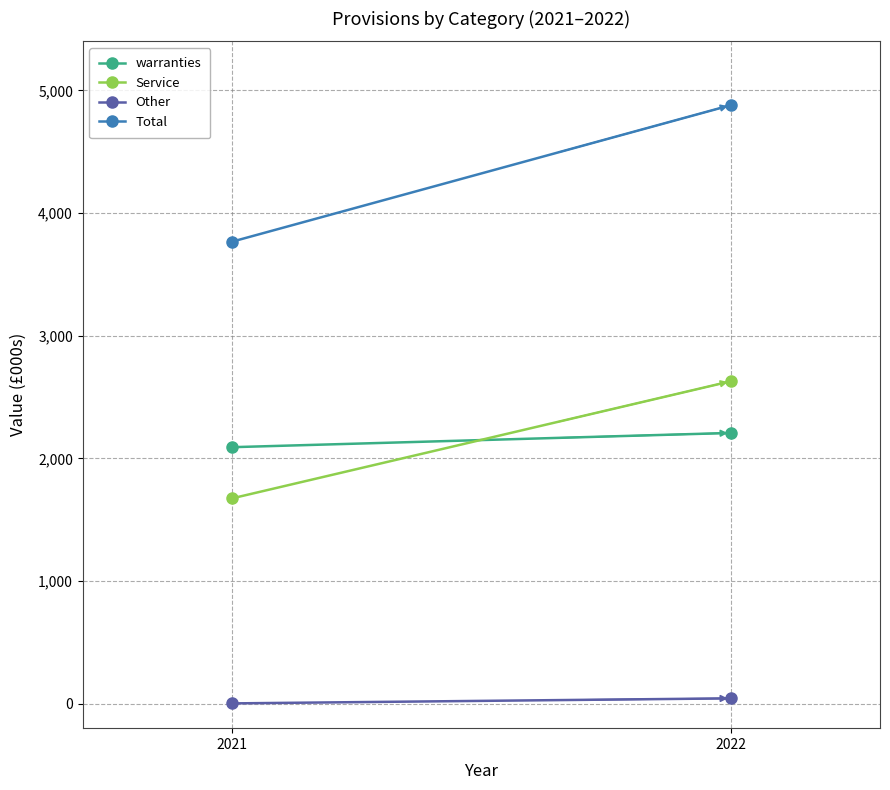

Read the Other value at 2022, to the nearest 10.

40